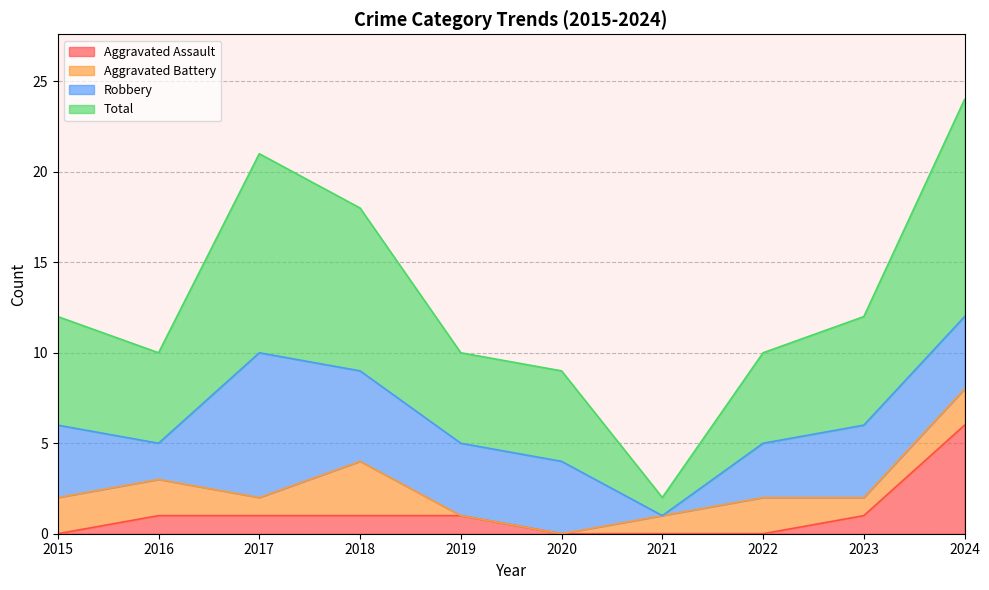

True or false: Aggravated Assault and Total intersect in this chart.

False